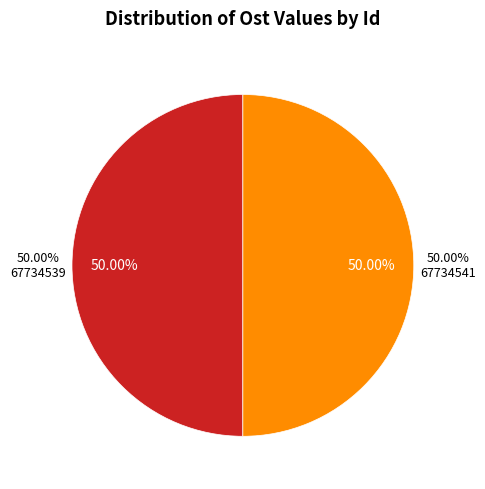

Rank the categories by value from lowest to highest.

67734539, 67734541